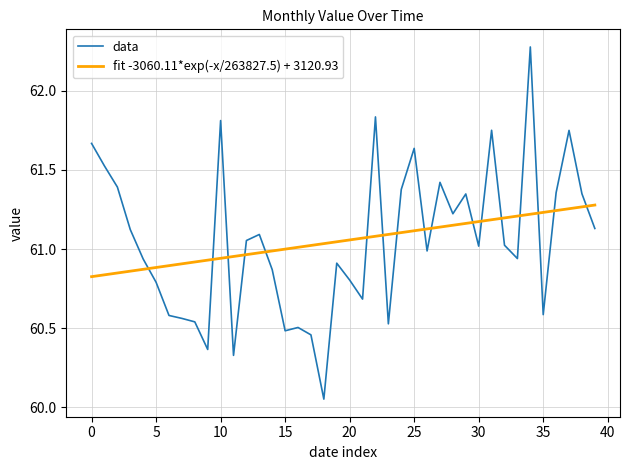

True or false: fit -3060.11*exp(-x/263827.5) + 3120.93 and data cross at least once.

True